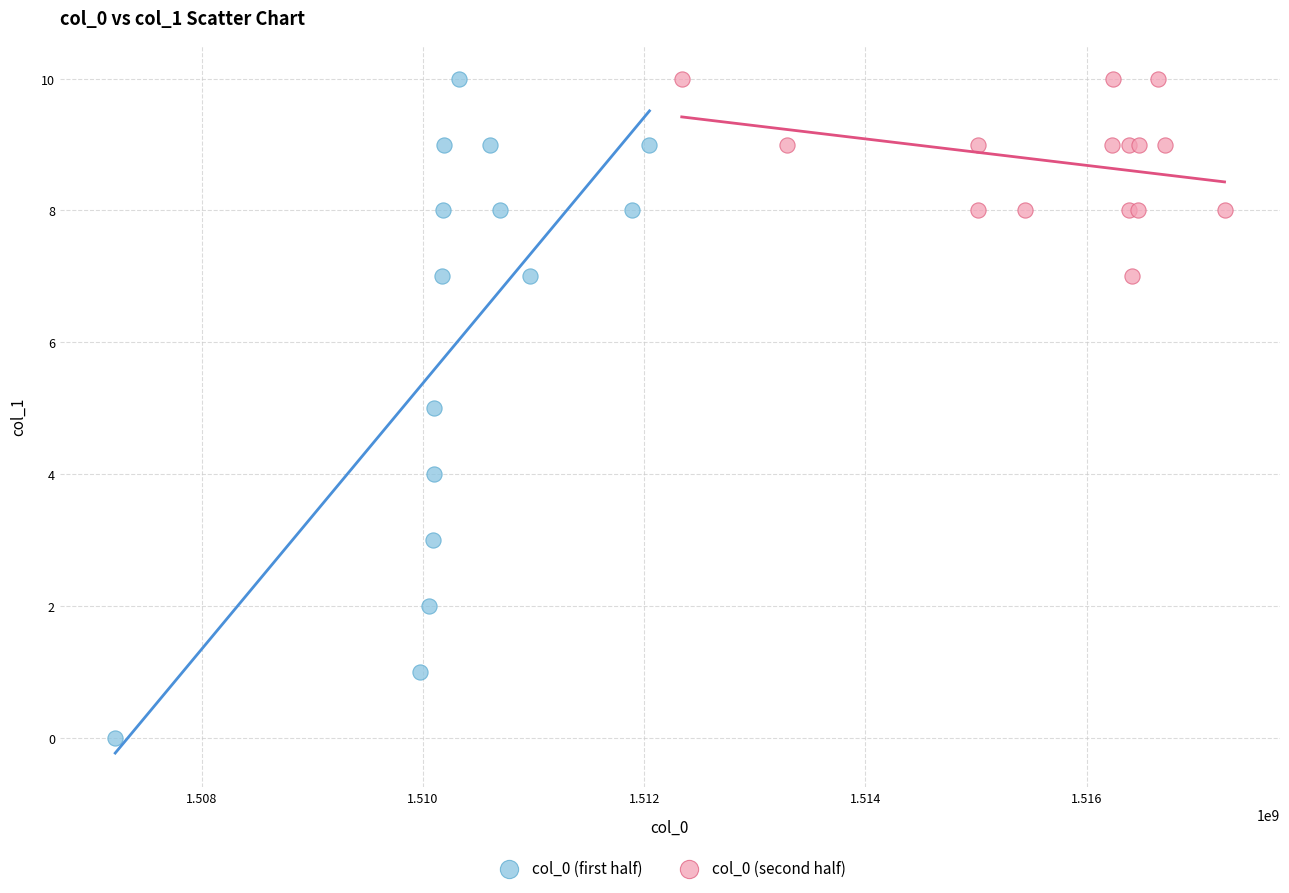

Which series reaches the minimum Y coordinate?

col_0 (first half)